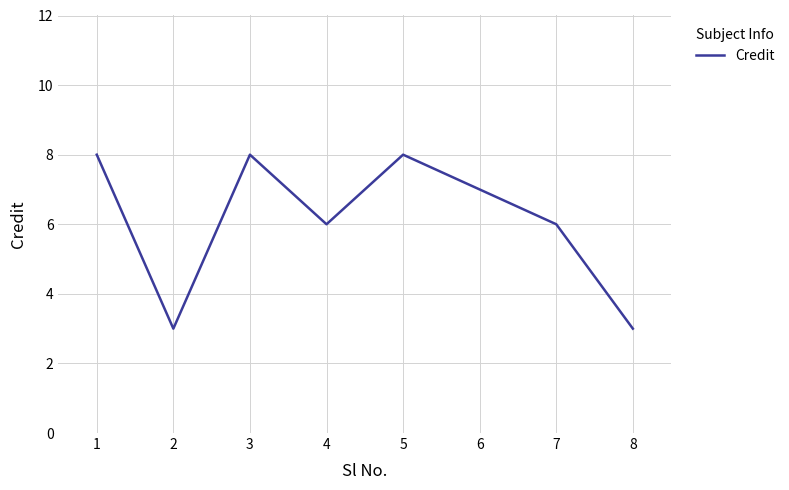

What is the minimum value shown in the chart?

3